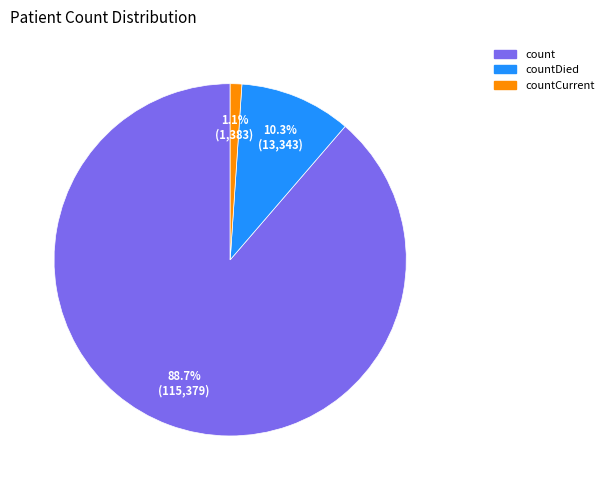

Does any single category account for the majority?

Yes